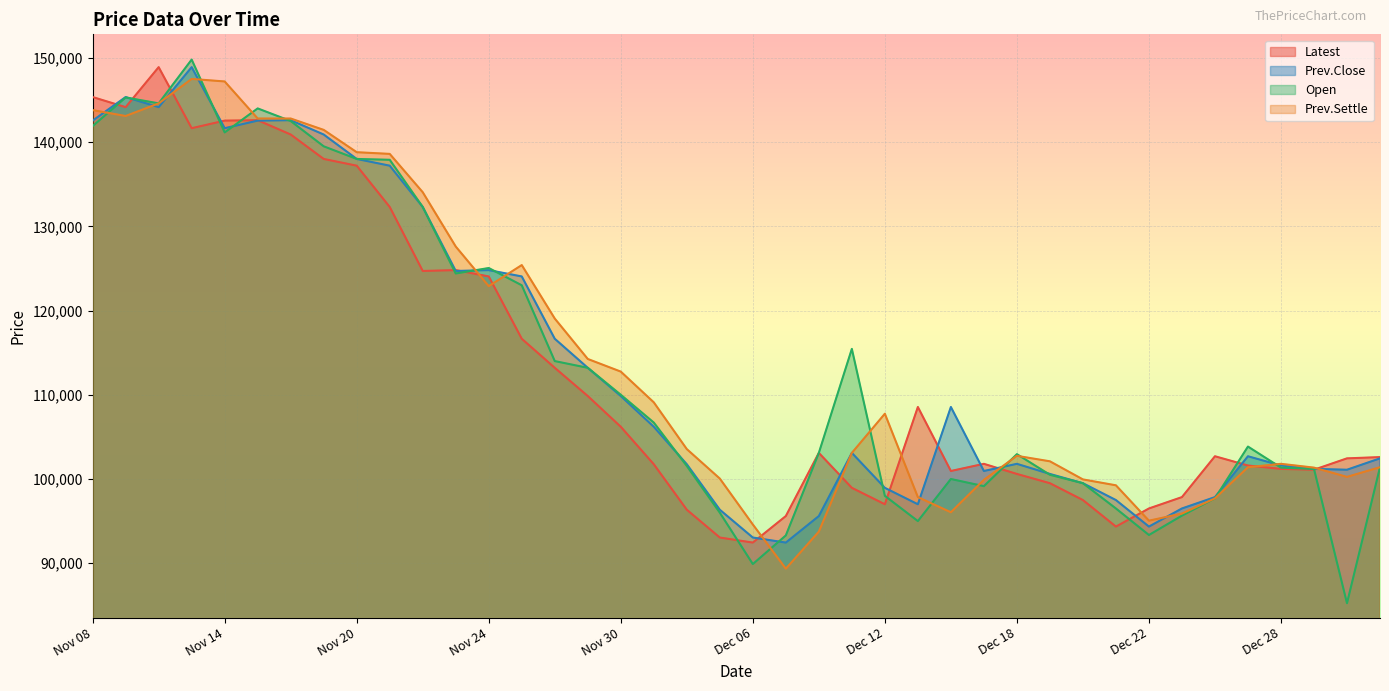

At how many categories does at least one series exceed 85942?

40